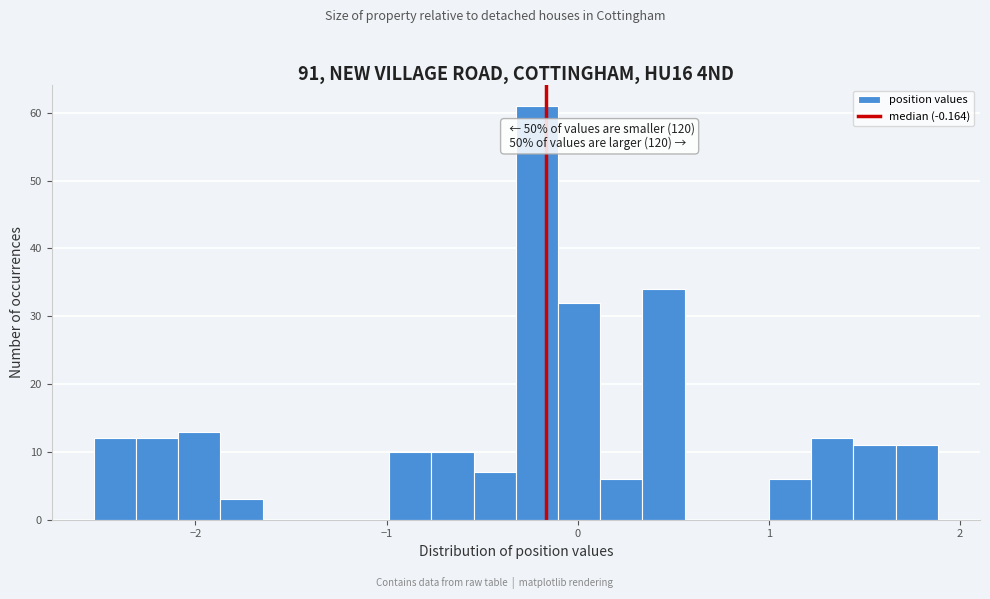

Read against the x-axis, roughly where is the centre of the tallest bar?

-0.2